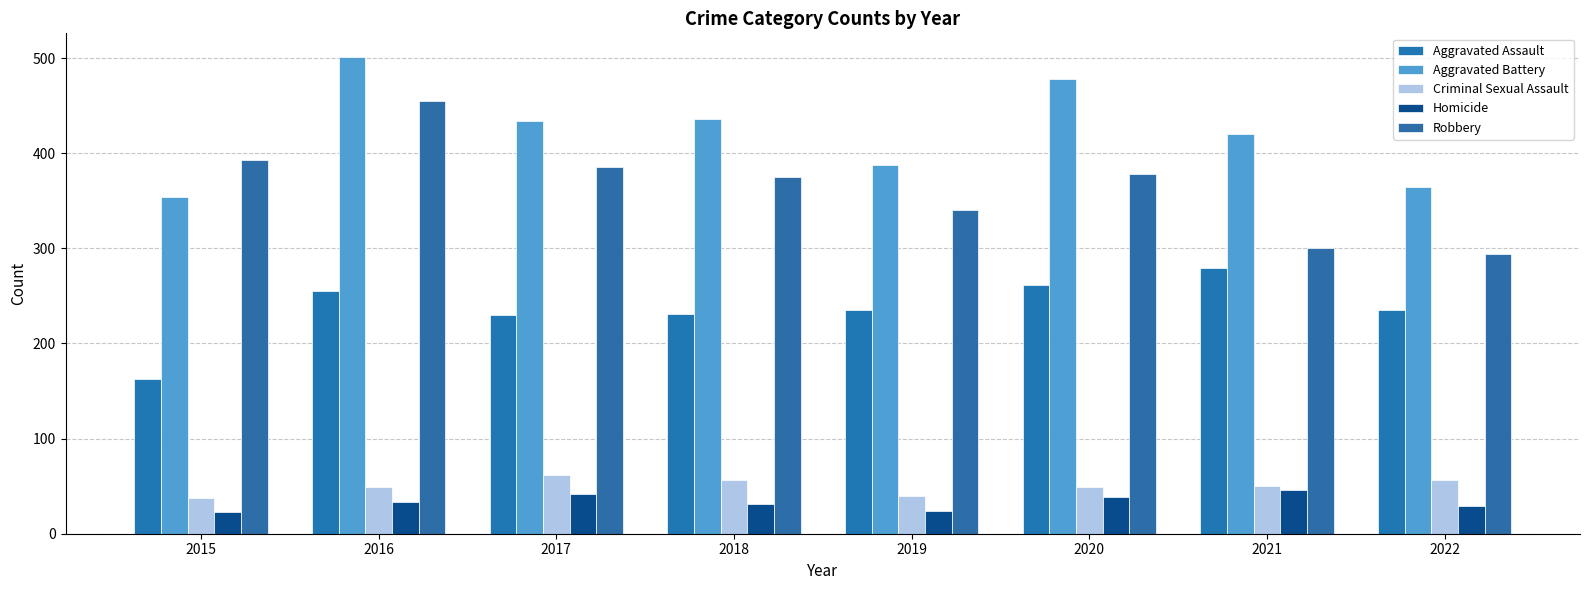

Which series has the largest range (max minus min)?

Robbery